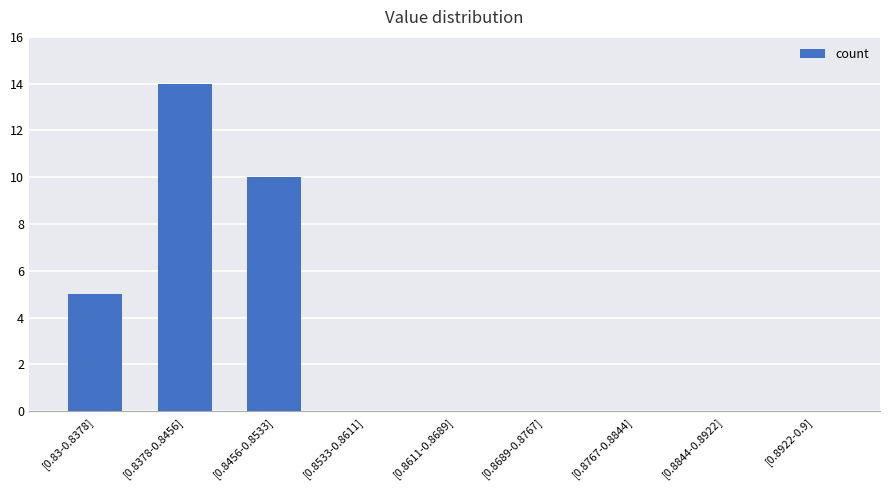

Read the value at [0.83-0.8378].

5